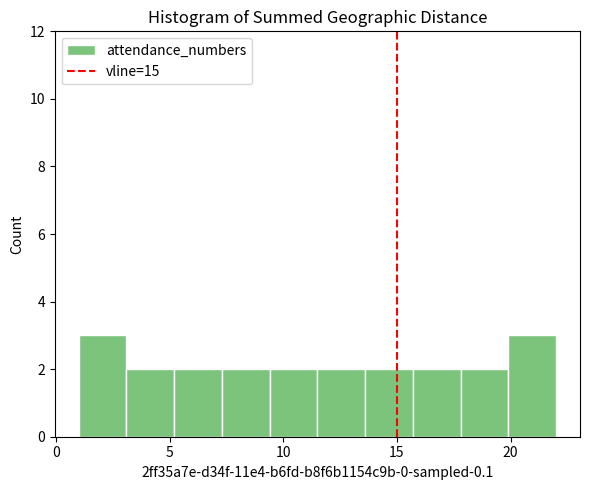

Reading left to right, transcribe this chart: for each bar, give the range it covers on the x-axis and its height. Neither the bar edges nor the heights are printed on the chart, so give them approximately, as read against the axes.

1.0 to 3.1: 3
3.1 to 5.2: 2
5.2 to 7.3: 2
7.3 to 9.4: 2
9.4 to 11.5: 2
11.5 to 13.6: 2
13.6 to 15.7: 2
15.7 to 17.8: 2
17.8 to 19.9: 2
19.9 to 22.0: 3